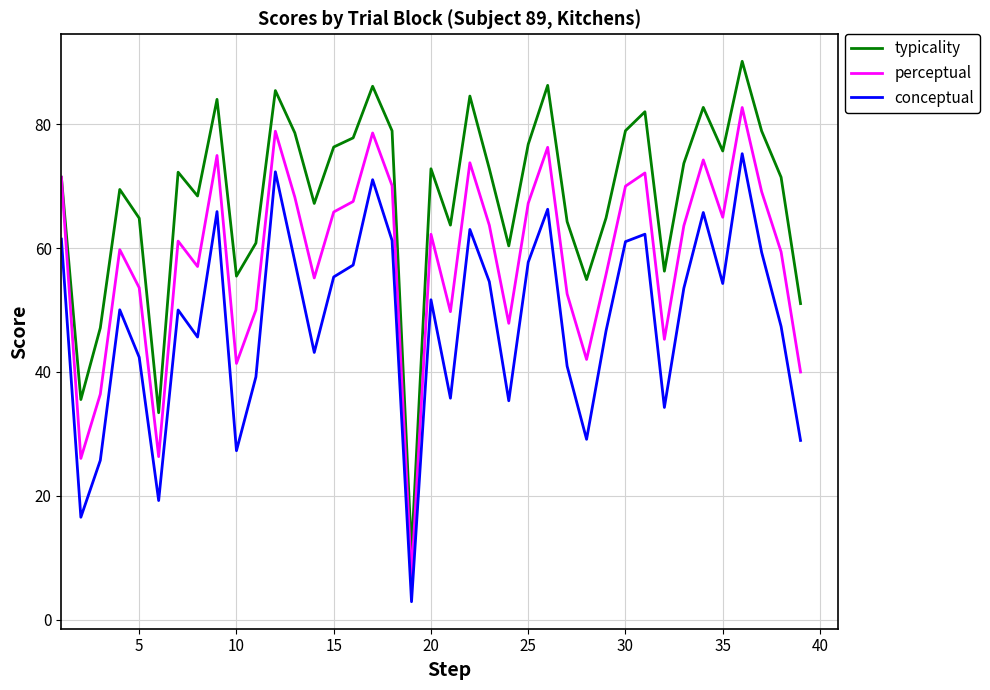

Which series has the largest total across all categories?

typicality